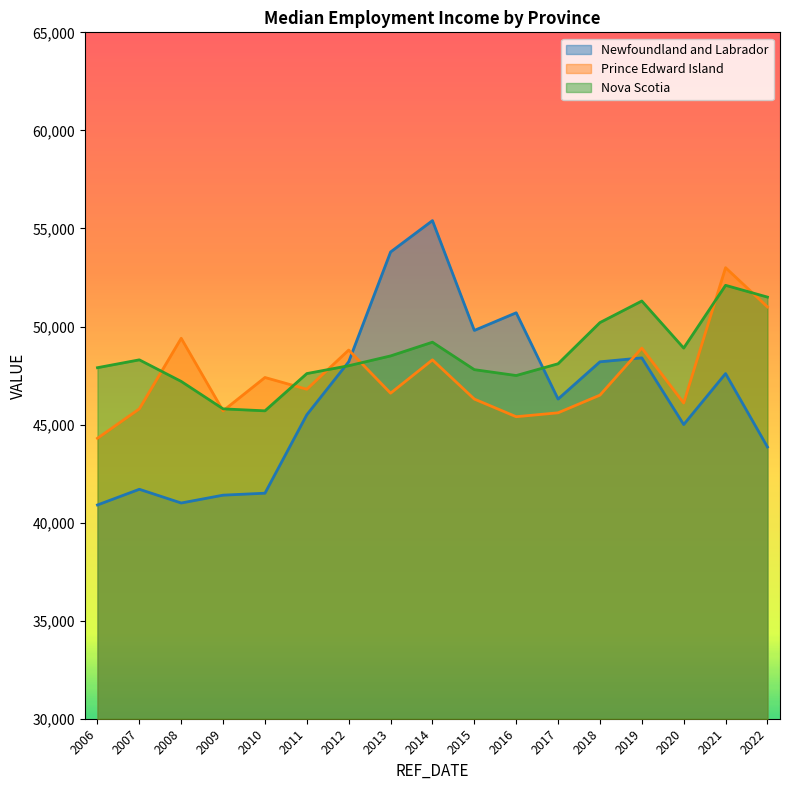

What is the value of the Prince Edward Island point at the 17th from the left?

51000